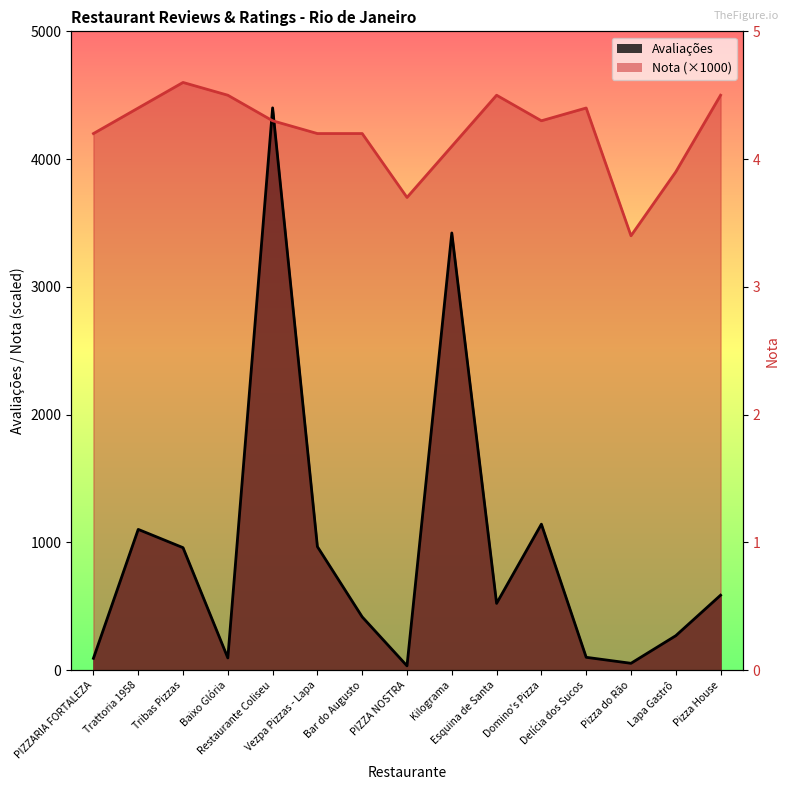

True or false: Avaliações has more than 2 interior local peaks.

True